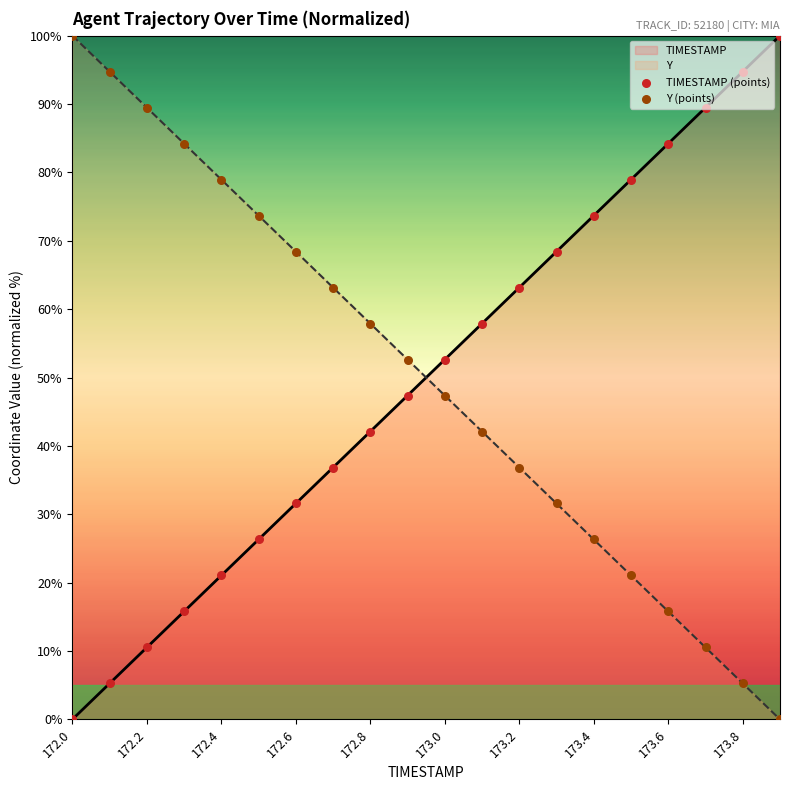

Which series has the largest total across all categories?

Y (points)